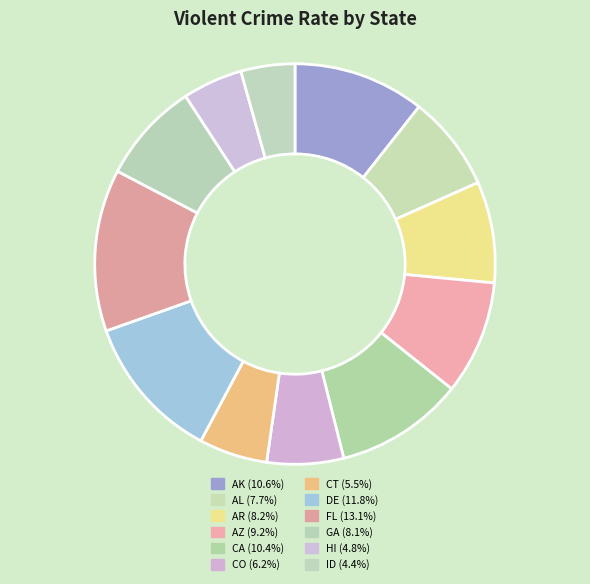

To the nearest percent, what portion does AR represent?

8%